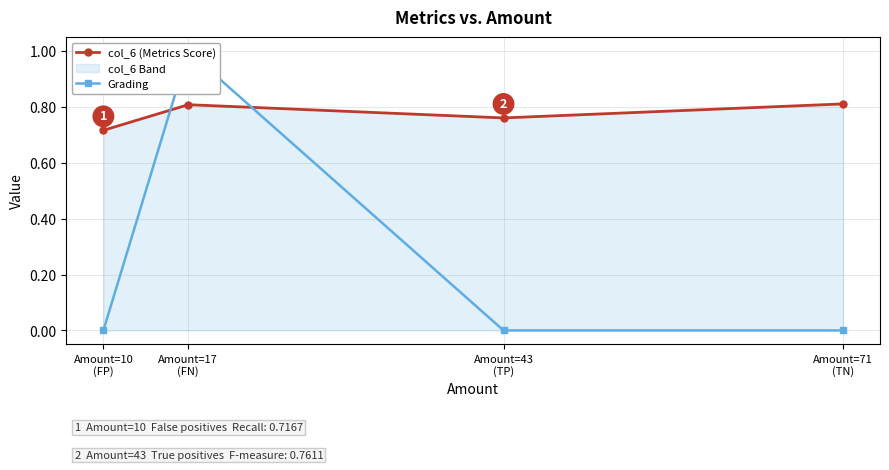

Rank the series by their maximum value, from lowest to highest.

col_6 (Metrics Score), Grading